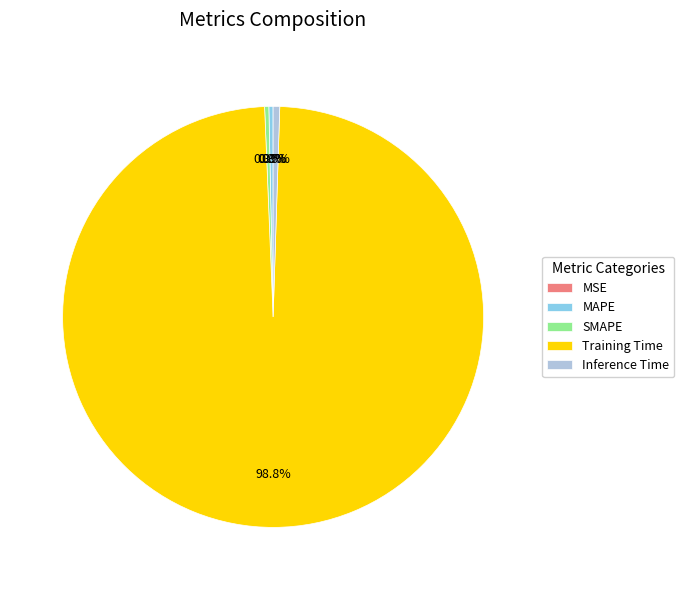

Is there any slice that represents more than half of the pie?

Yes